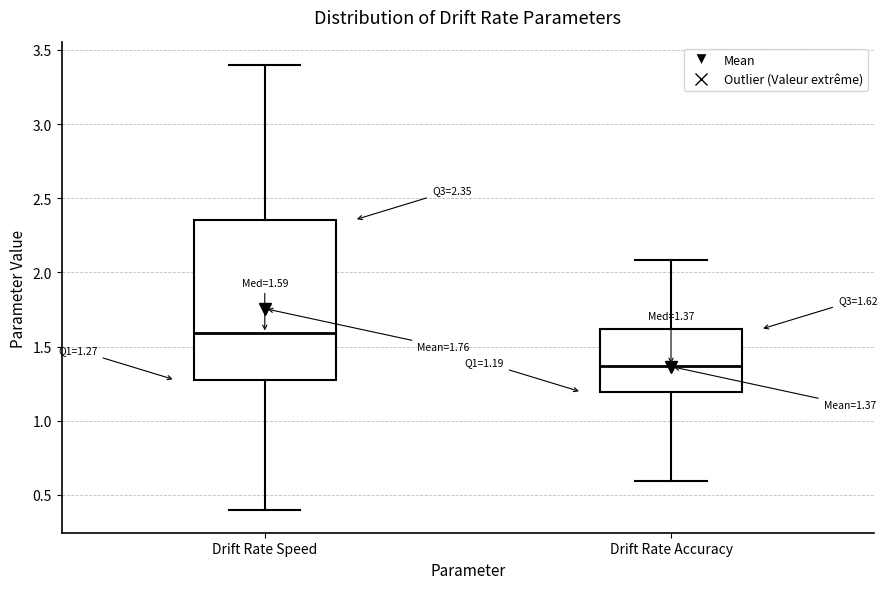

Which box's median line is the lowest?

Drift Rate Accuracy